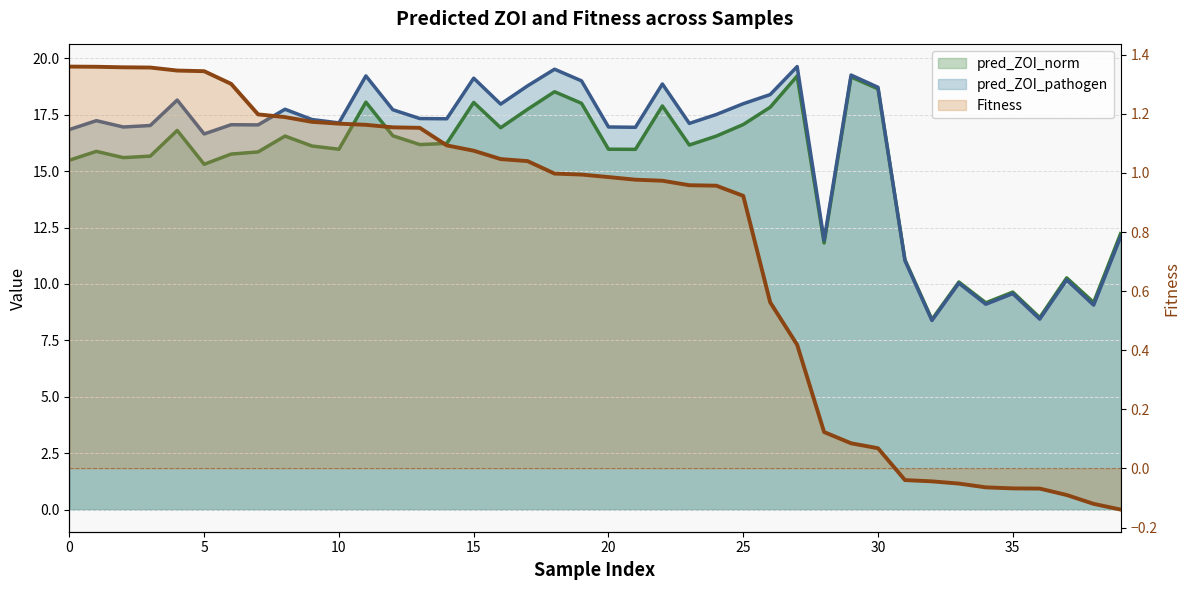

At which category is the sum across all series the highest?

27